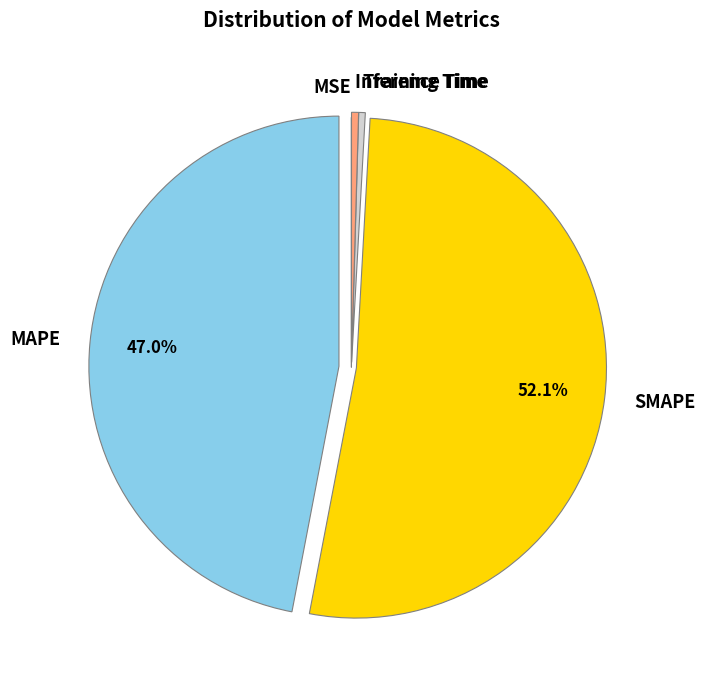

To the nearest percent, what is the difference between the largest and smallest slice percentages?

52%